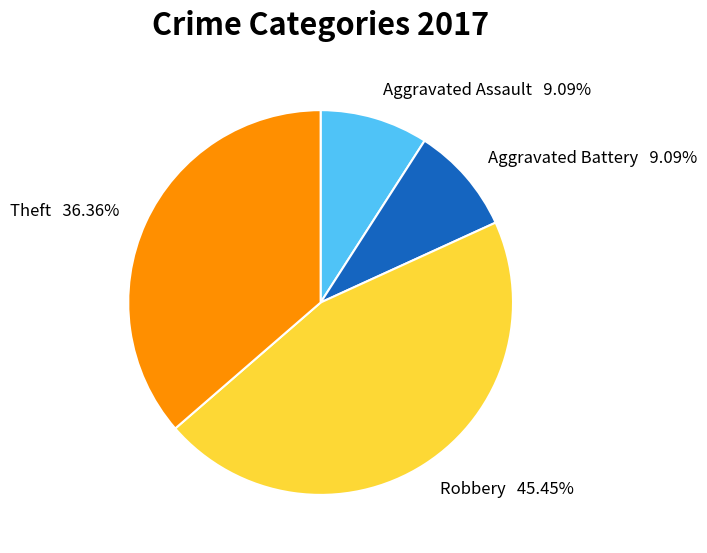

To the nearest percent, what portion does Aggravated Battery represent?

9%